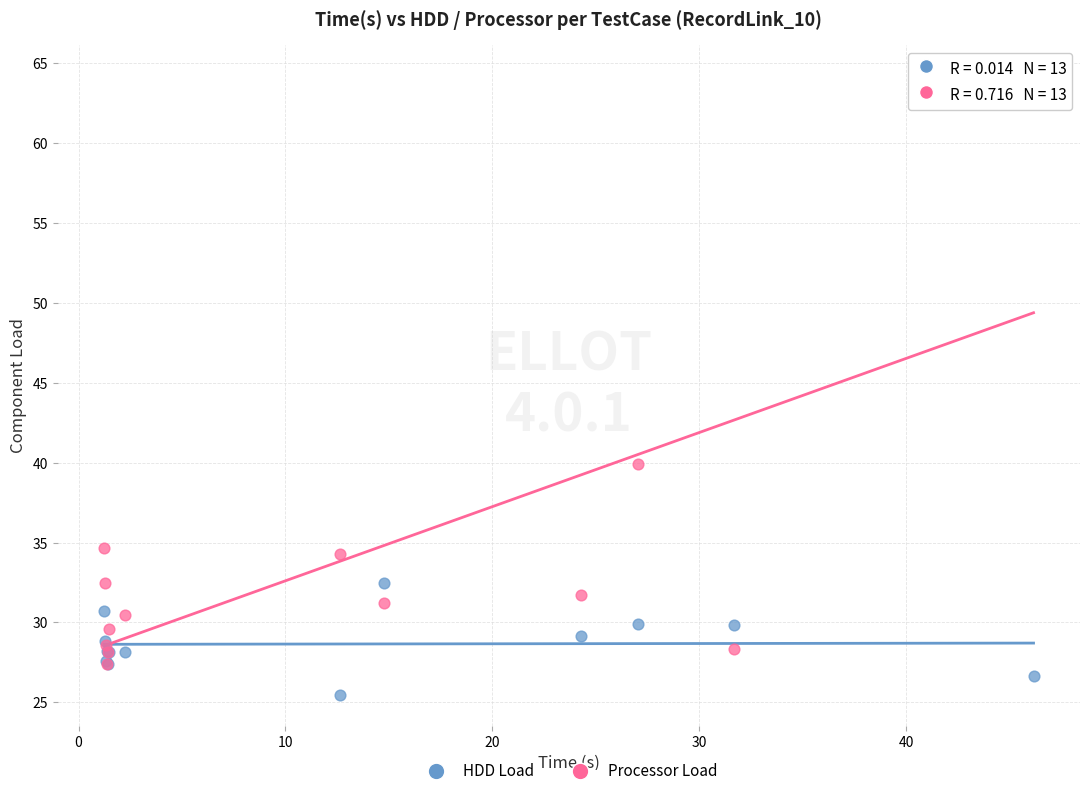

In the Processor Load series, what Y value is closest to 45?

39.9